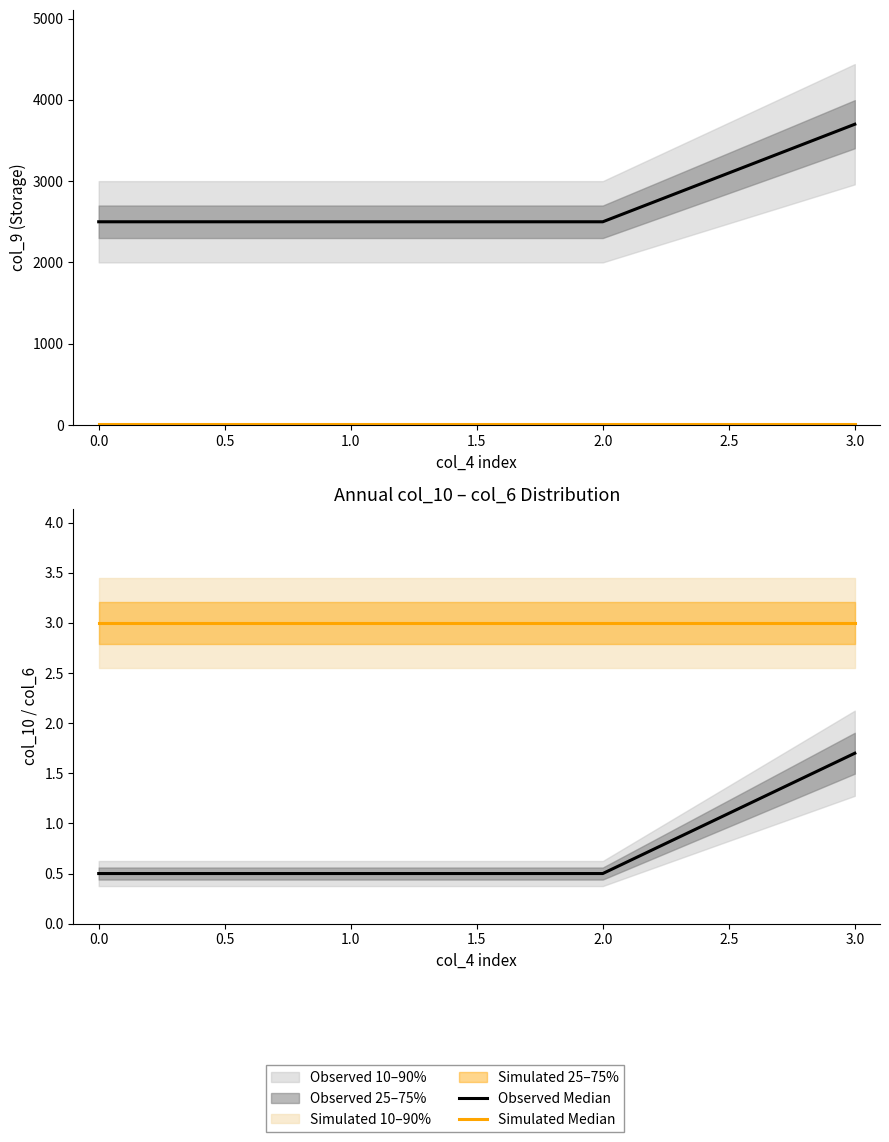

True or false: Simulated Median and Observed Median cross at least once.

False